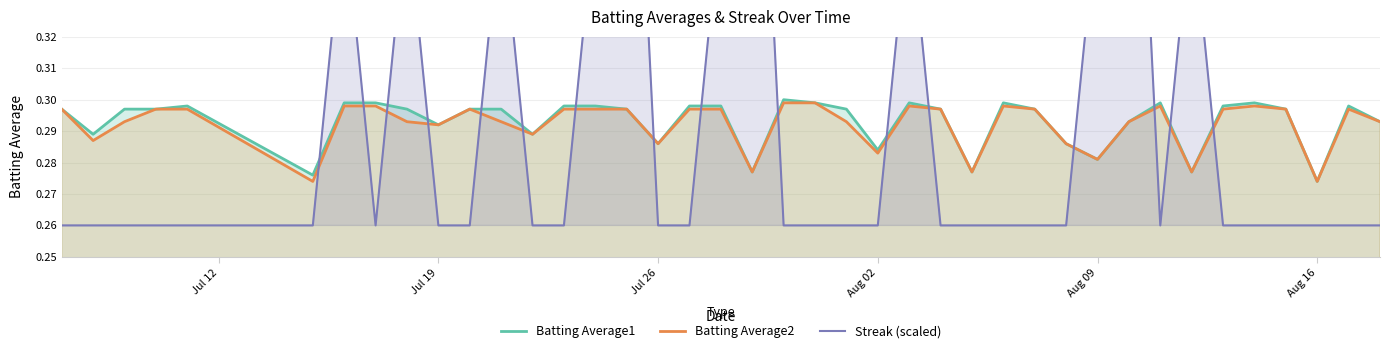

In Batting Average2, how many points are higher than both neighbors (excluding endpoints)?

6